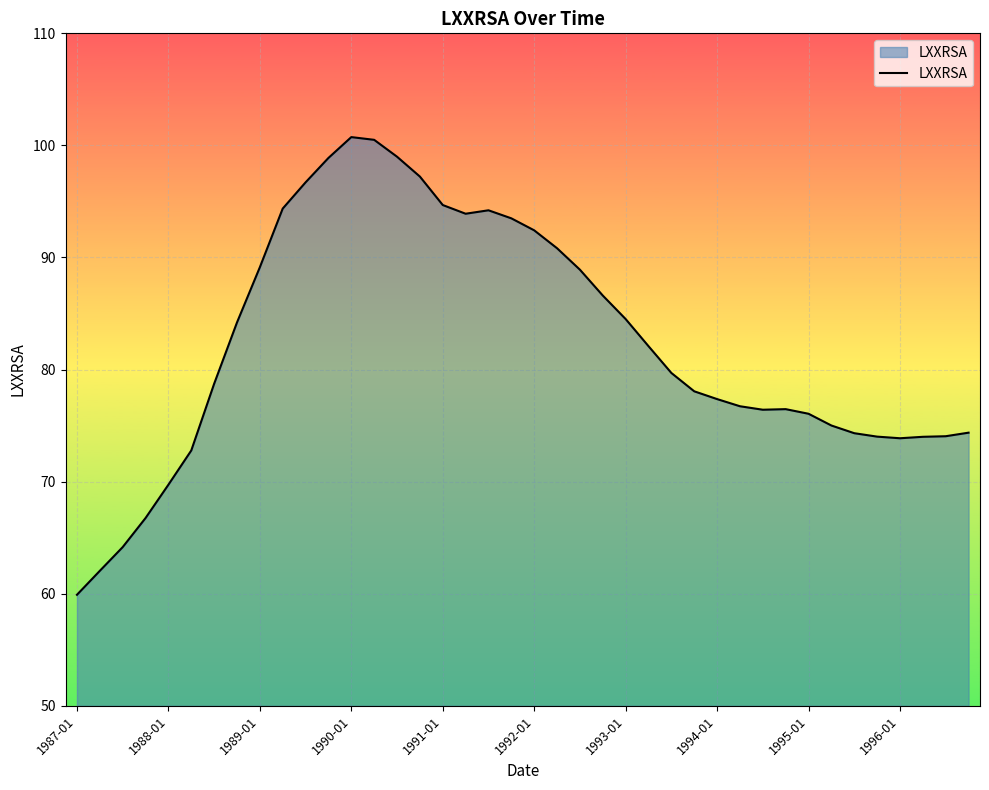

What is the smallest value displayed?

59.9